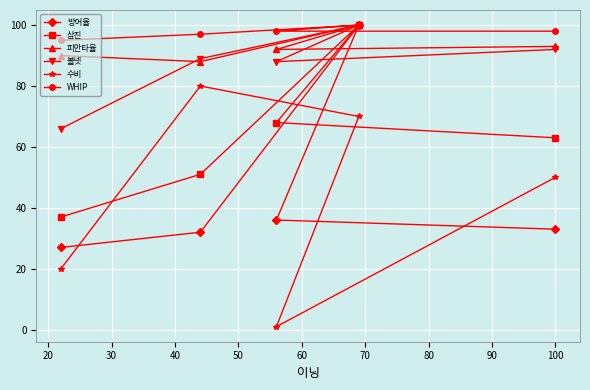

What is the greatest value displayed?

100